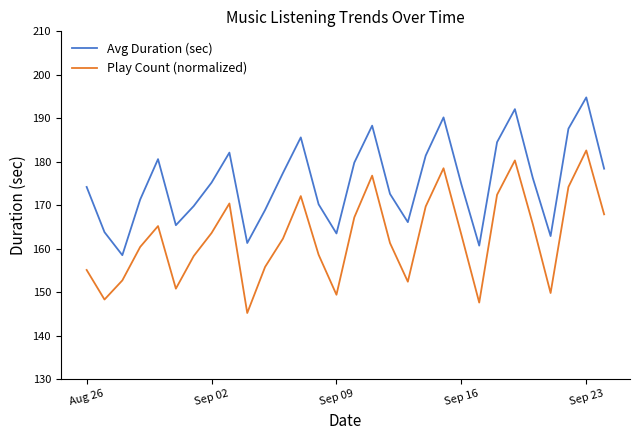

True or false: Avg Duration (sec) and Play Count (normalized) intersect in this chart.

False